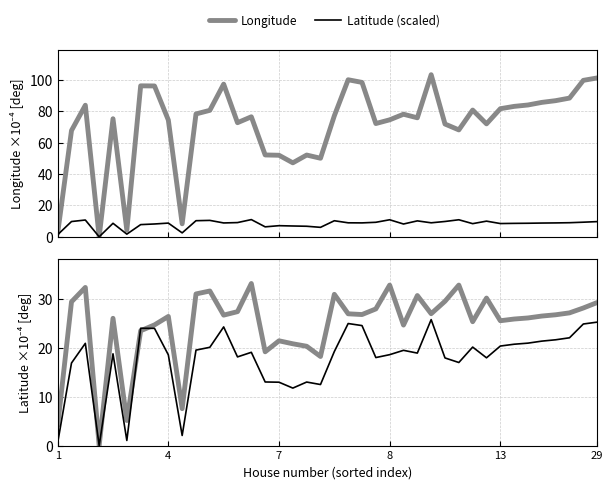

How many interior local valleys does the Latitude series have?

11